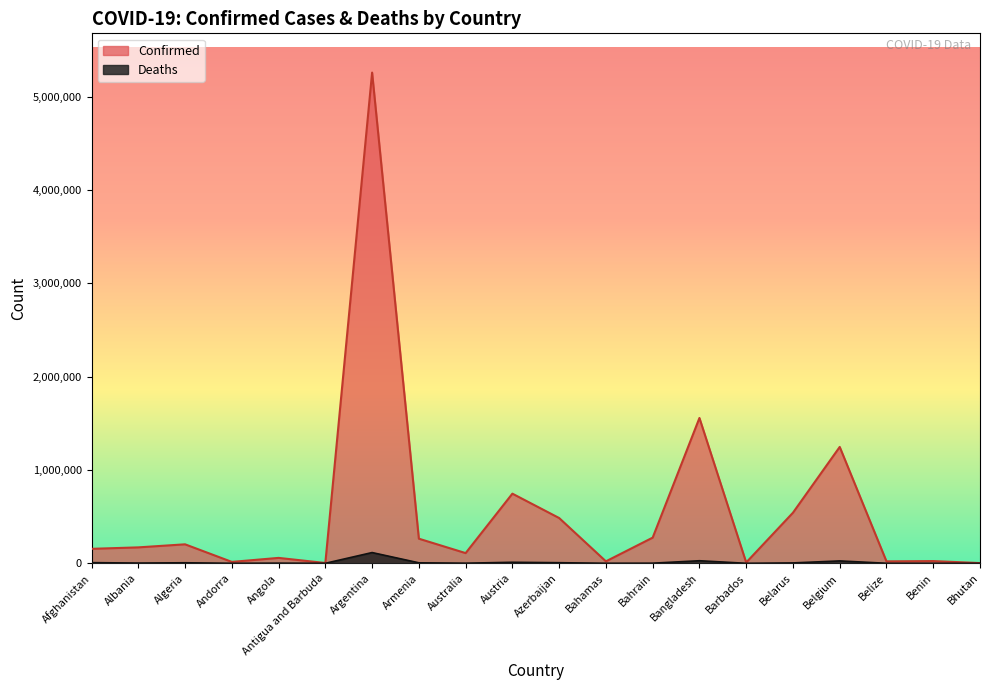

What is the difference between the maximum and minimum values in the Confirmed series?

5255865